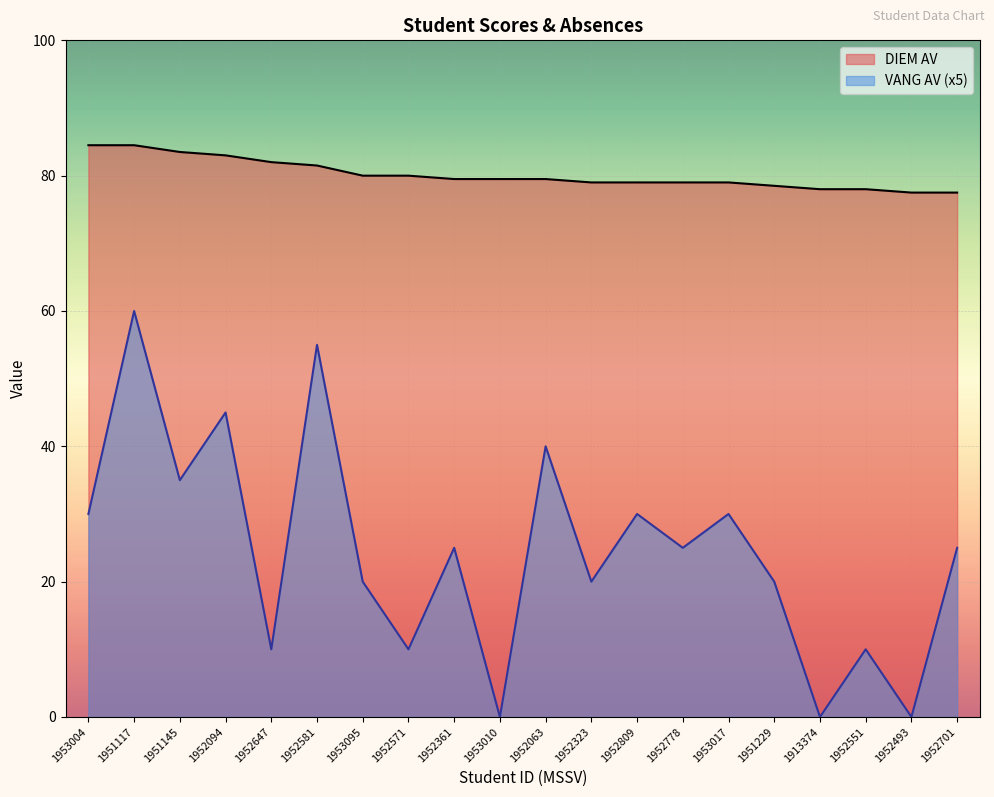

How many series are shown in this chart?

2